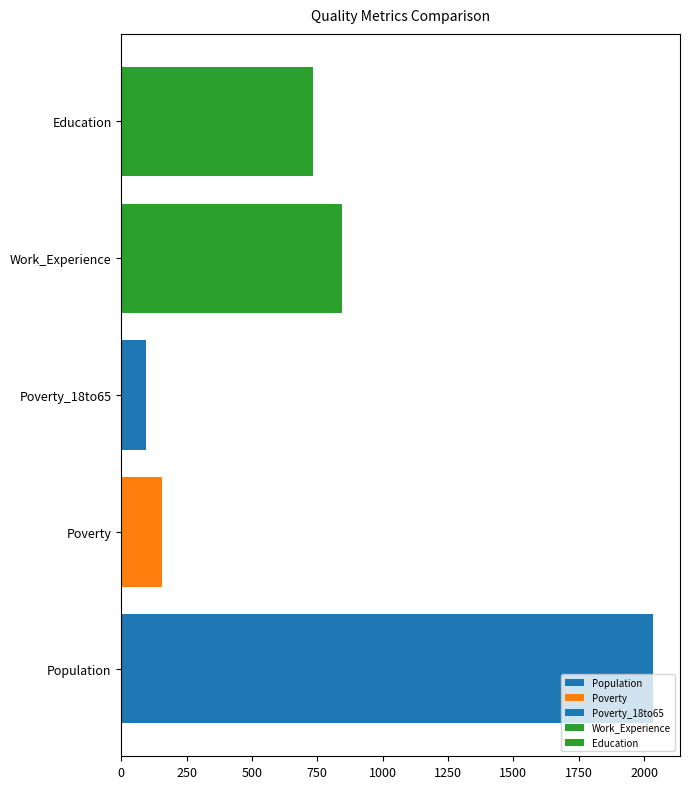

Is the value of Education at 2016 greater than the value of Poverty at 2017?

Yes